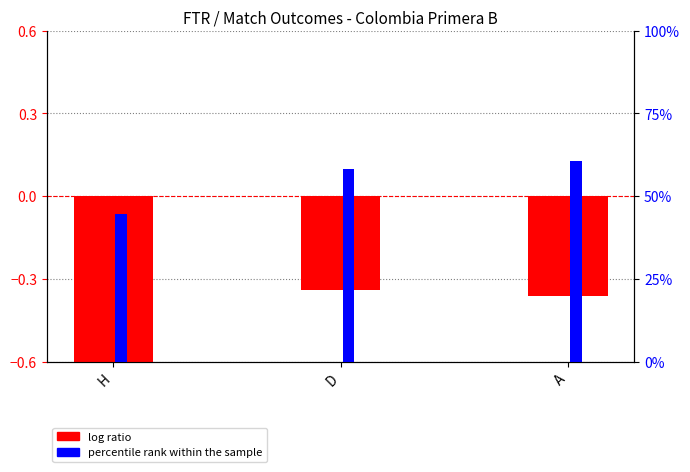

What are all the series names shown in the legend?

log ratio, percentile rank within the sample